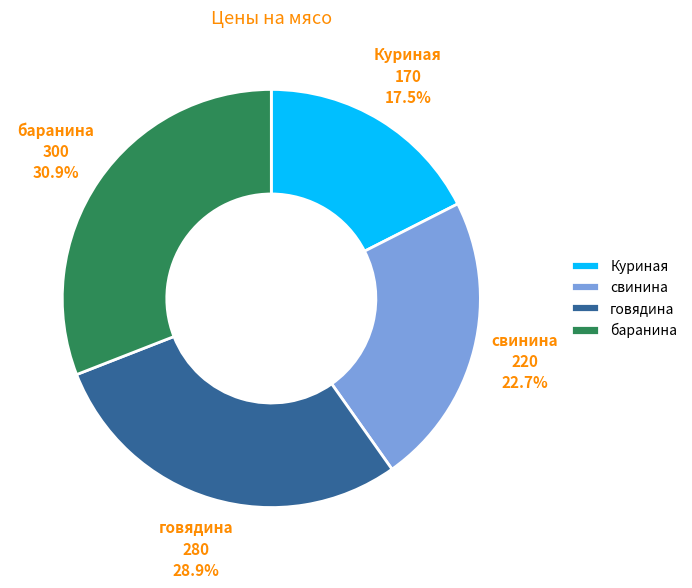

The говядина slice represents 19% of the pie. True or false?

False